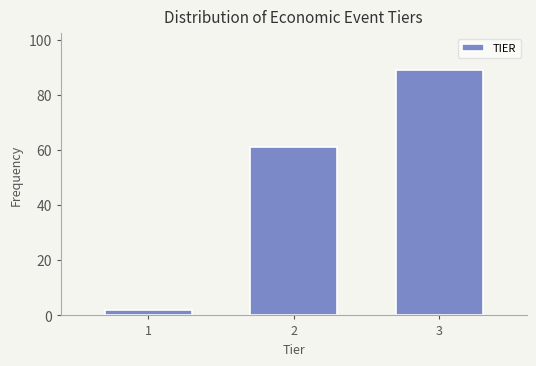

Reading left to right, transcribe all the data shown in this chart.

2	61	89